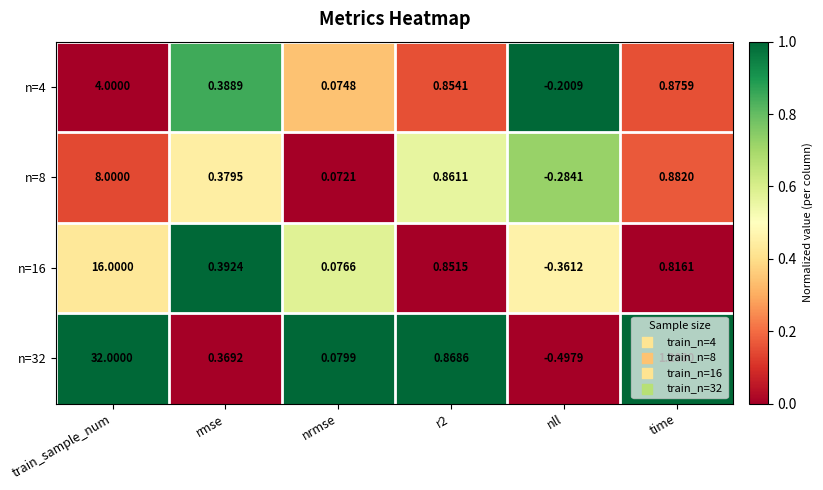

Where is n=8 nearest to the value 3?

time